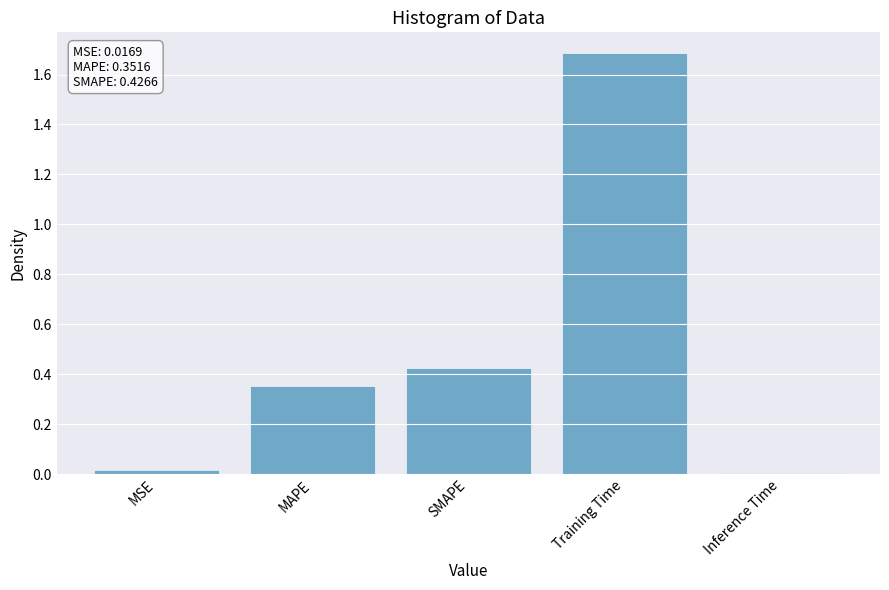

What is the label of the 3rd bar from the right?

SMAPE